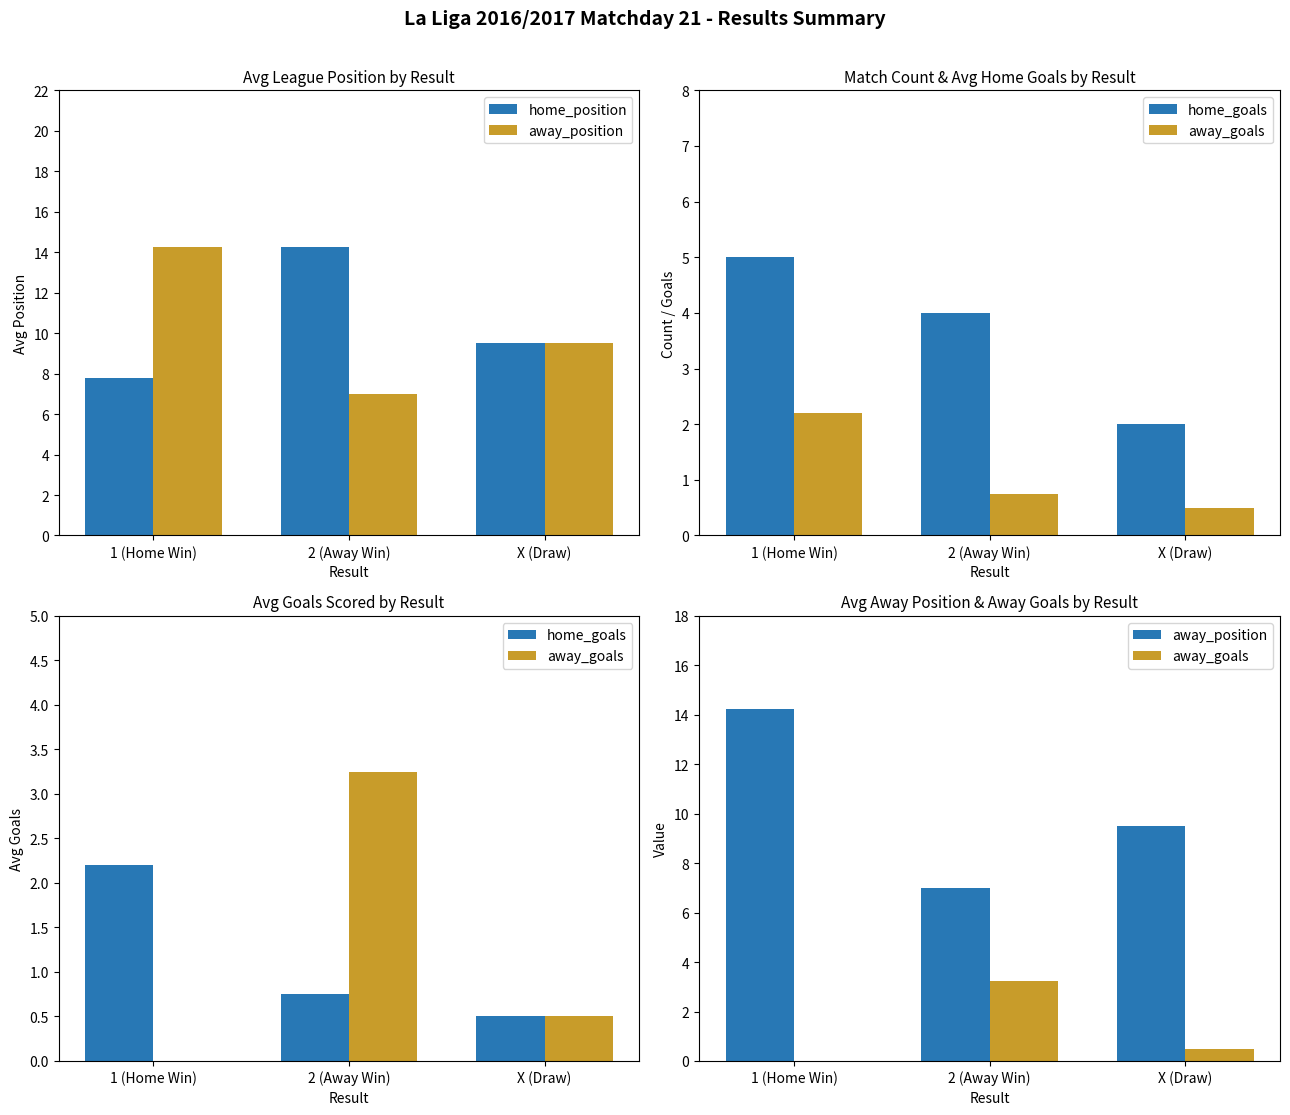

What is the approximate value of away_position at X (Draw)?

9.5